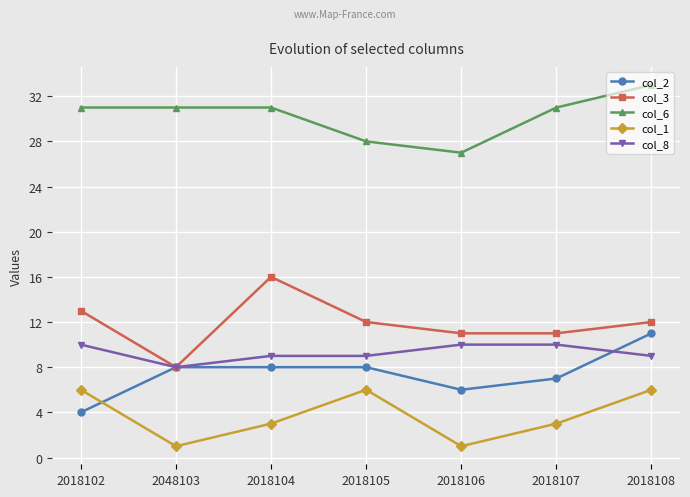

Is it true that col_1 equals 8 at 2018108?

False